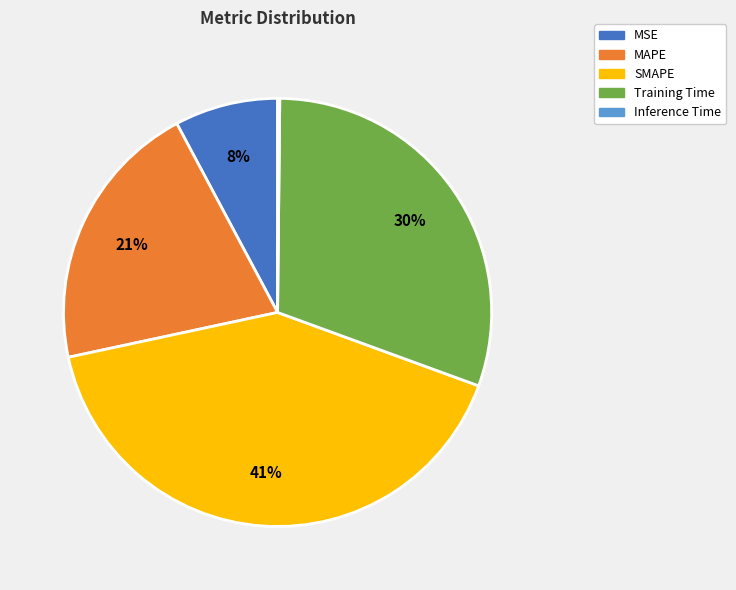

To the nearest percent, what is the average slice percentage?

20%